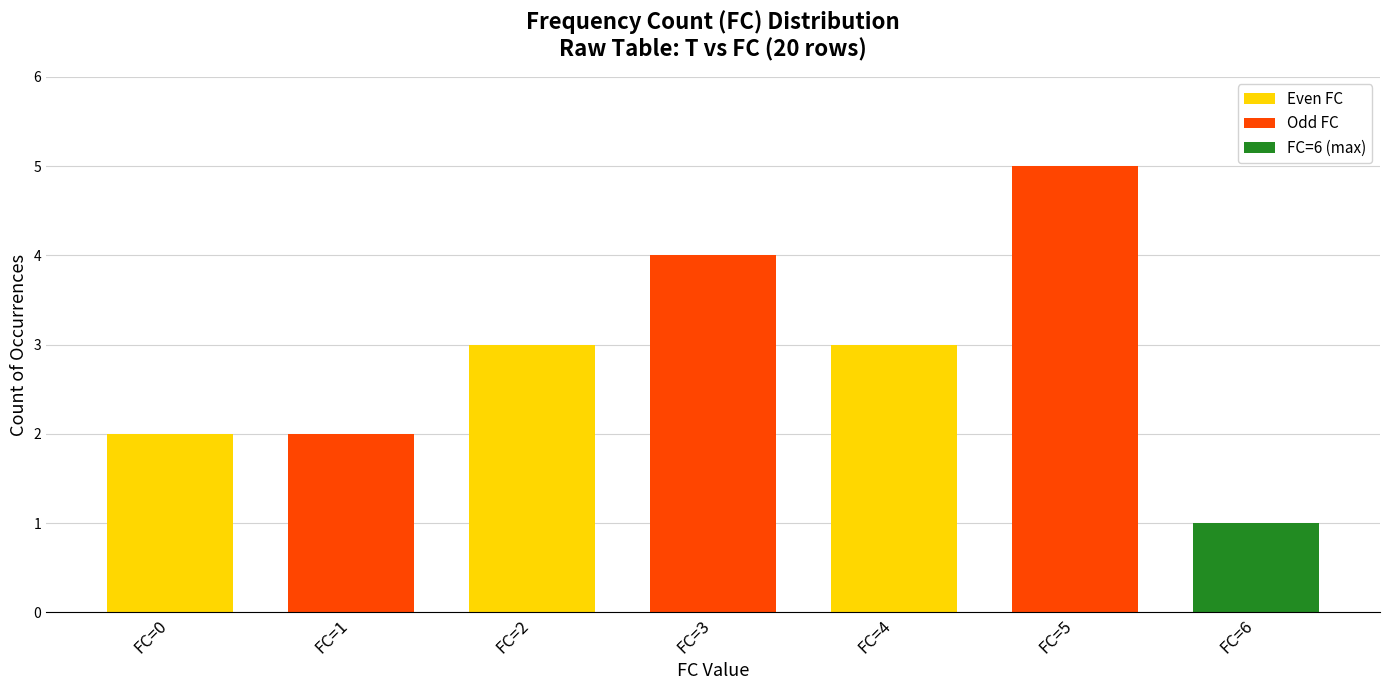

True or false: the data shows 1 at FC=1.

False